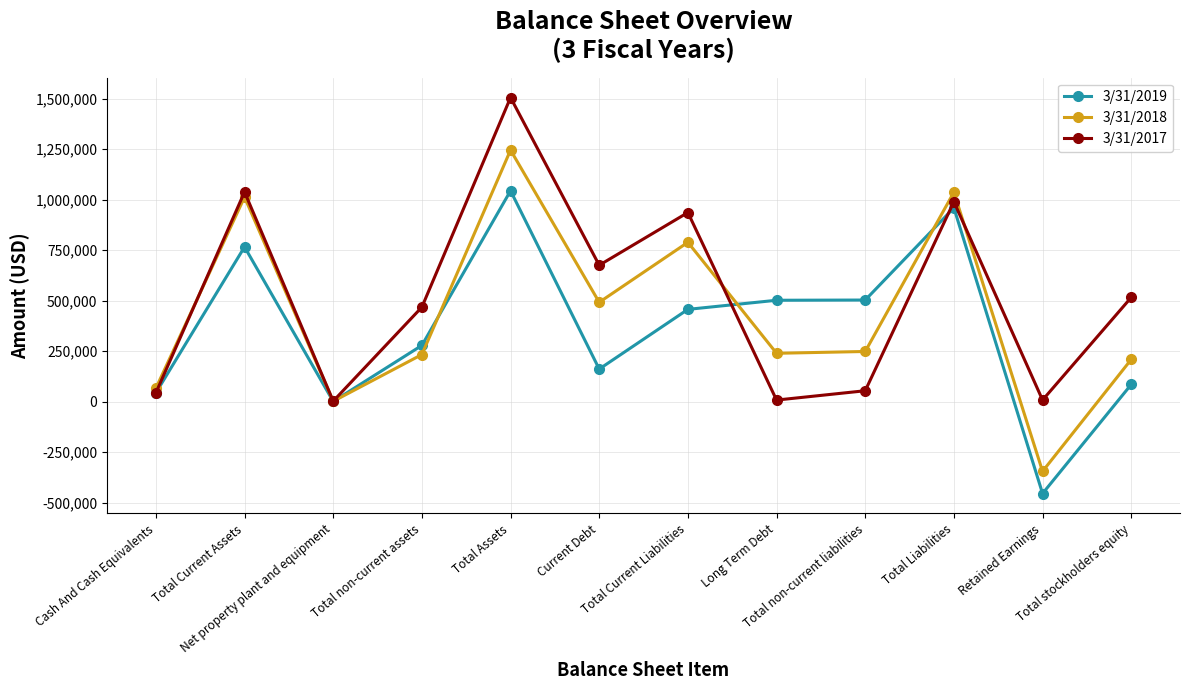

At which label is 3/31/2018 closest to 449819?

Current Debt